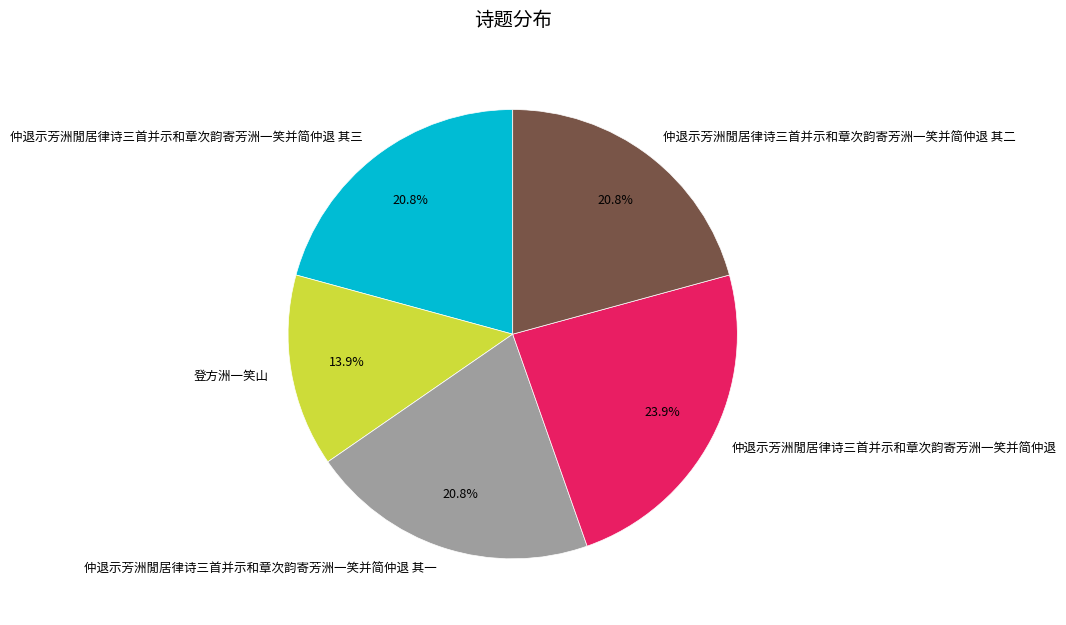

To the nearest percent, what is the combined percentage of 仲退示芳洲閒居律诗三首并示和章次韵寄芳洲一笑并简仲退 其一 and 登方洲一笑山?

35%